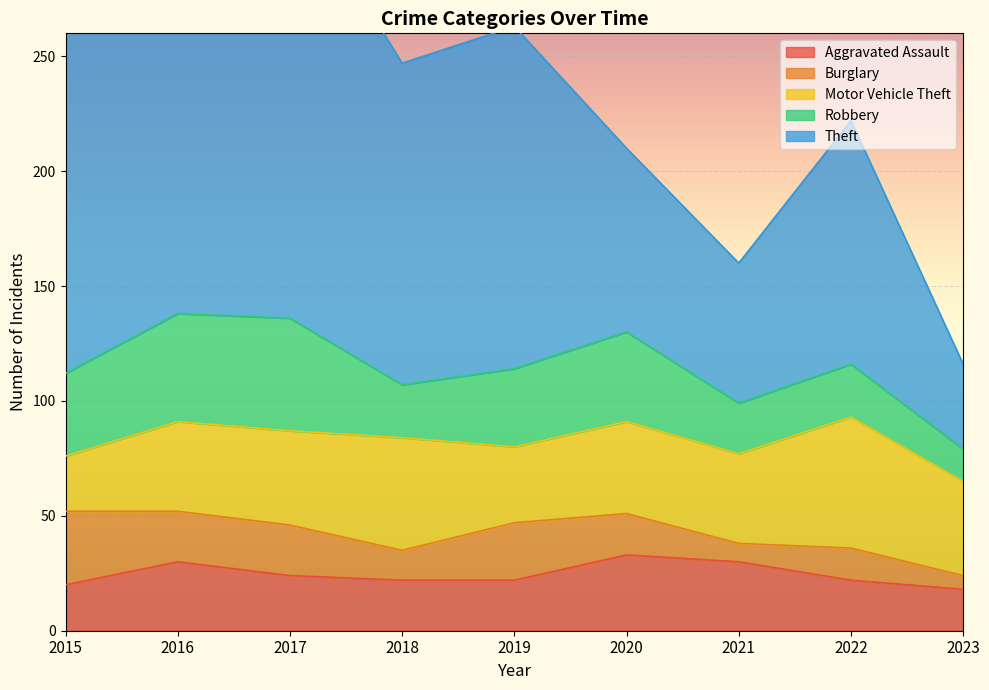

What is the value of the Robbery point at the 6th from the left?

39